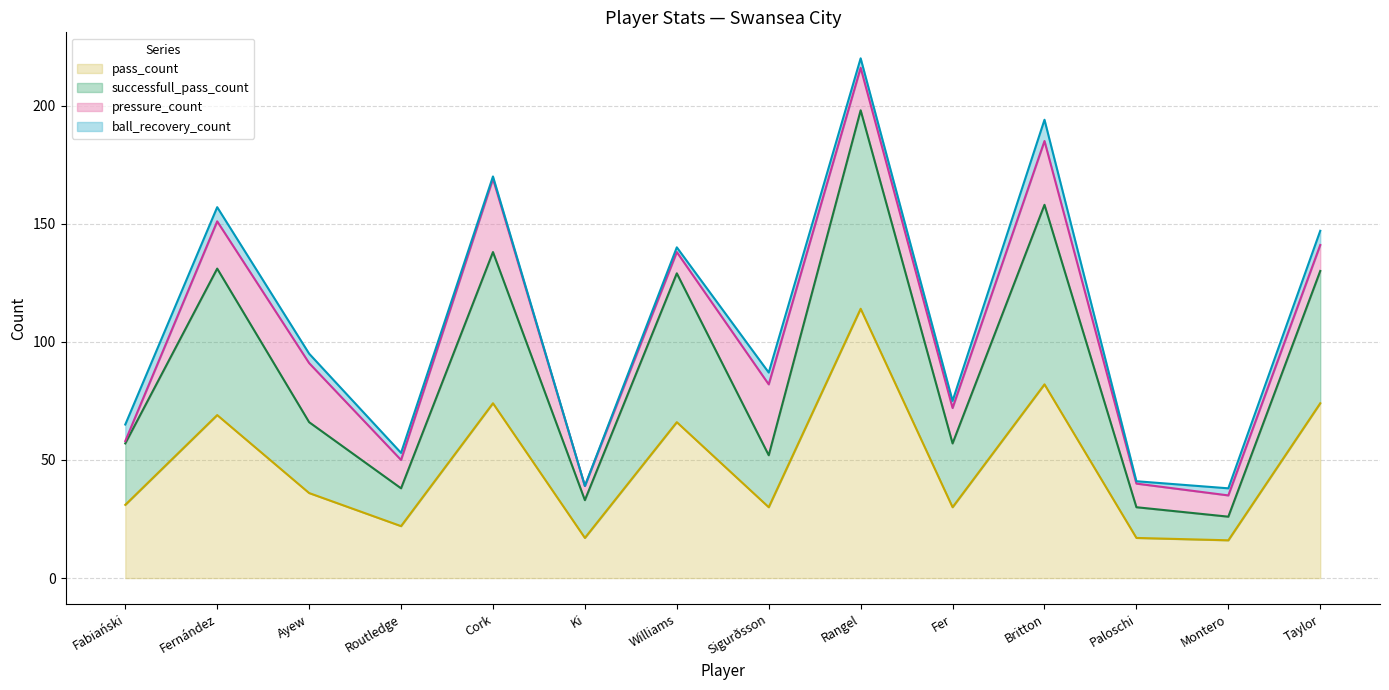

At which category does the chart reach its minimum across all series?

Montero